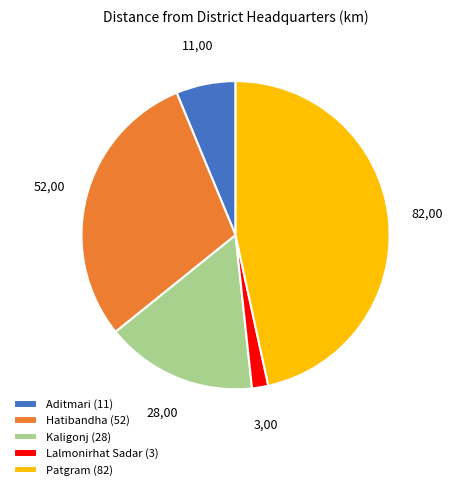

Is the sum of Patgram (82) and Aditmari (11) greater than half?

Yes